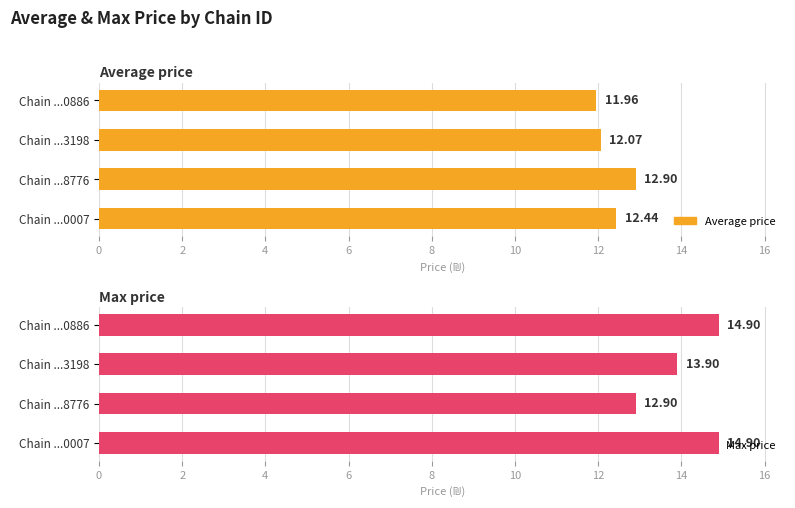

Between Chain ...3198 and Chain ...0886, which series saw the biggest shift?

Max price